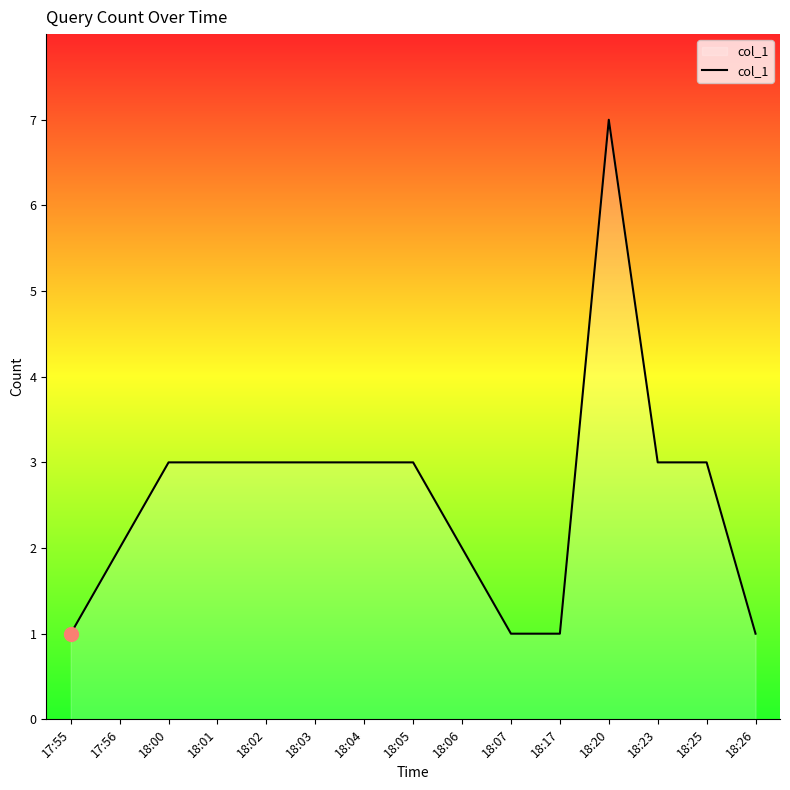

Reading left to right, extract all data points from this chart.

1	2	3	3	3	3	3	3	2	1	1	7	3	3	1